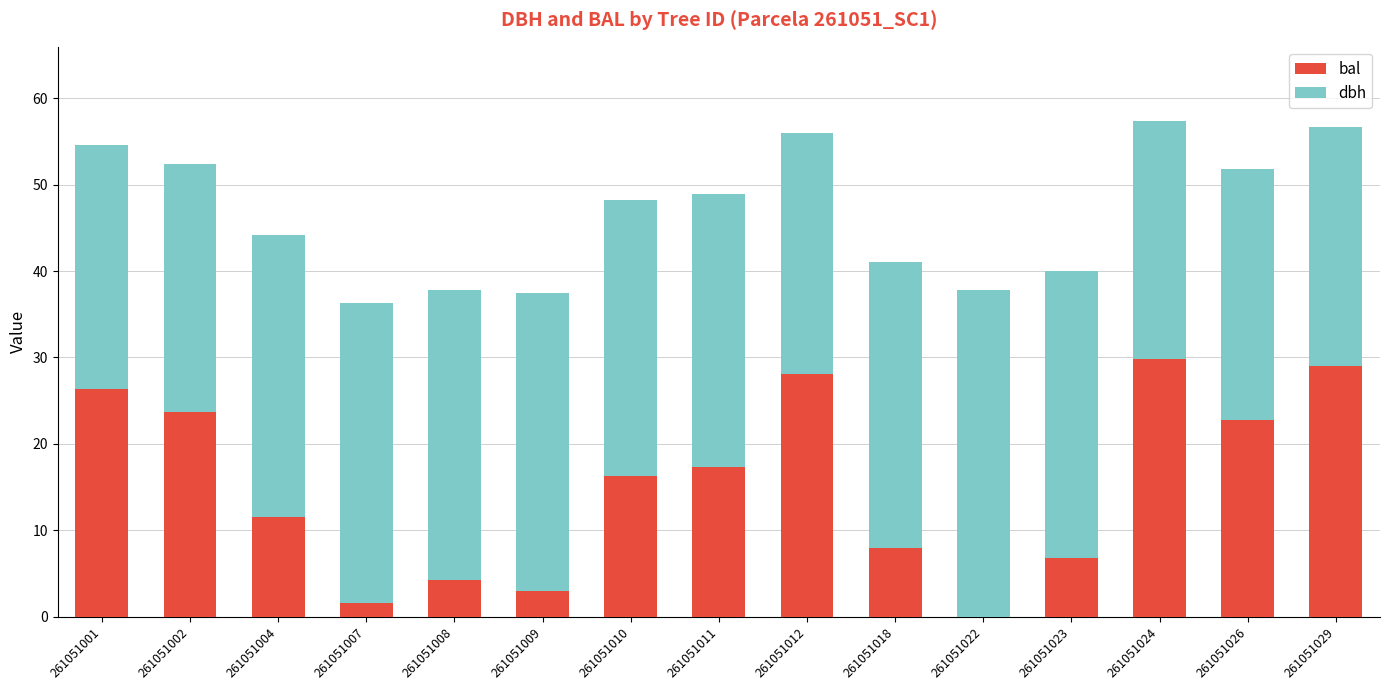

What is the sum of the bal values at 261051024 and 261051018?

37.8